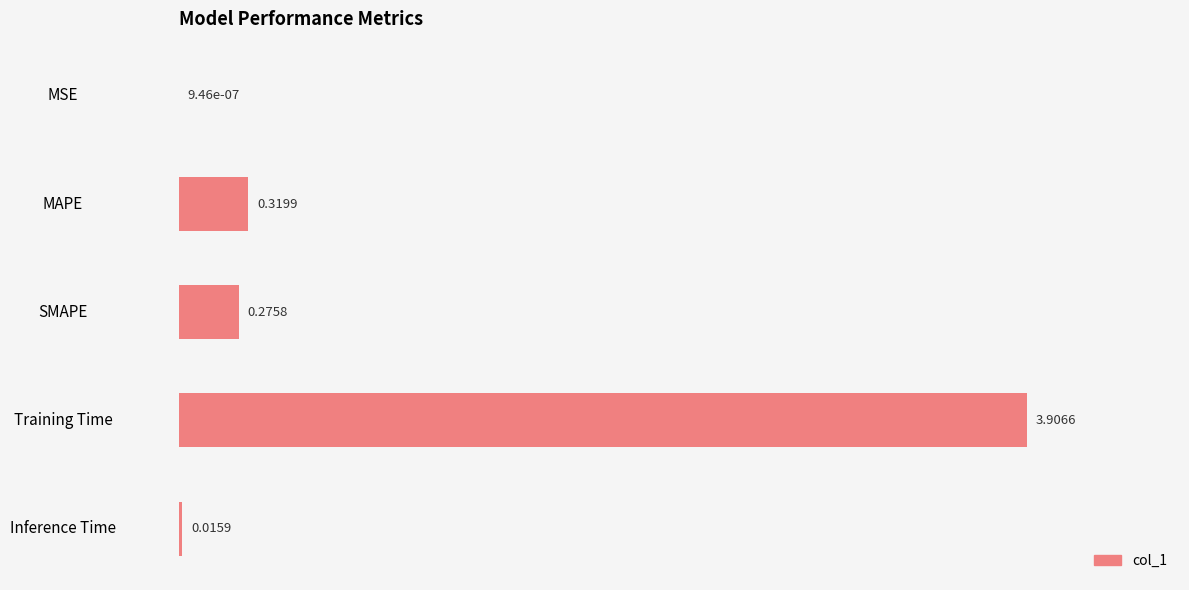

What is the change in value from Training Time to Inference Time?

-3.9